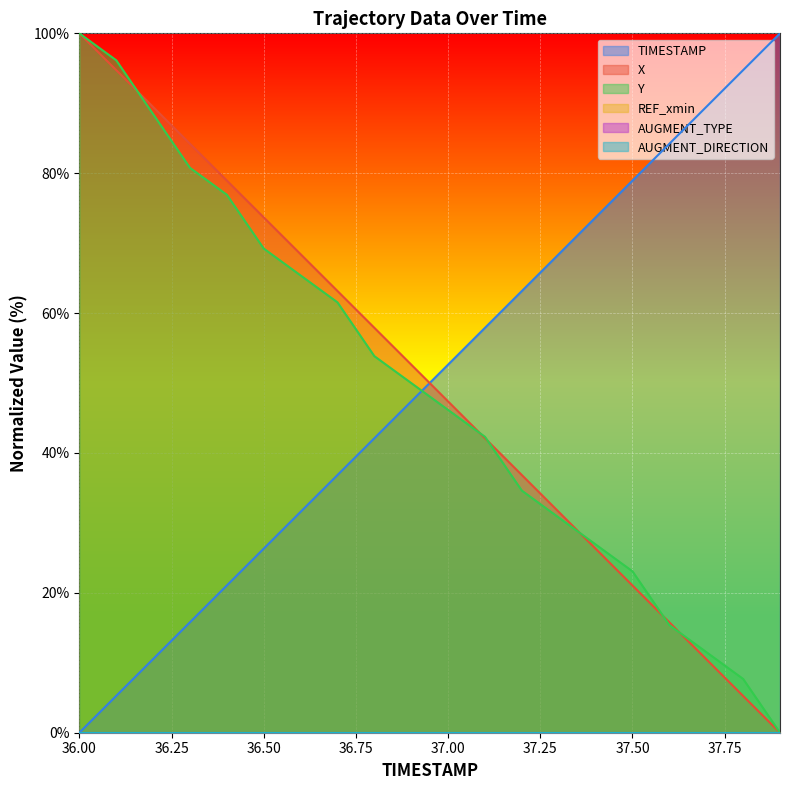

The value of Y at 37.3 is 30.8. True or false?

True